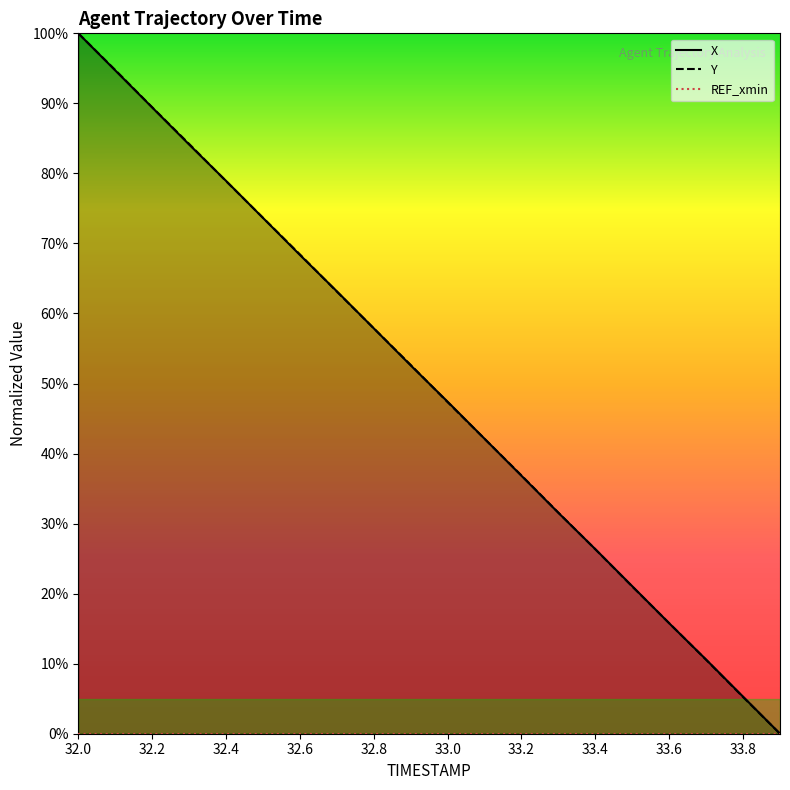

True or false: X and REF_xmin cross at least once.

False